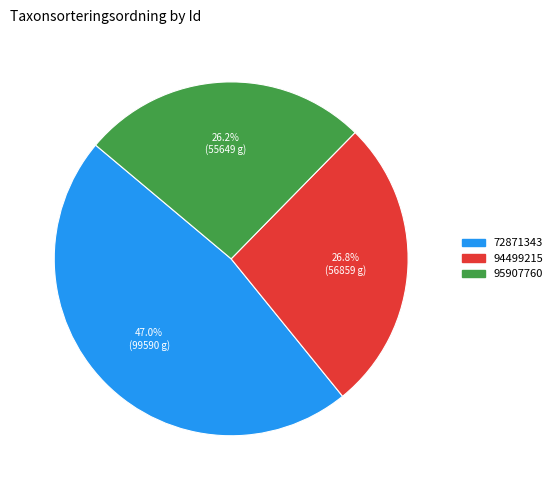

To the nearest percent, what portion does 94499215 represent?

27%